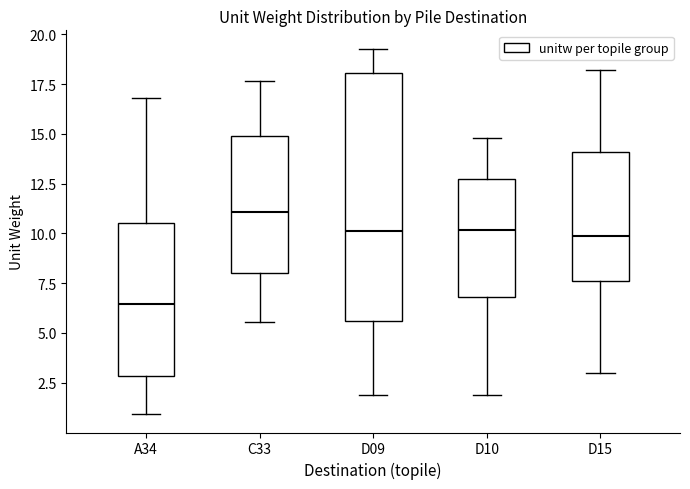

Reading left to right, transcribe this box plot: for each box, give where its median line is, the range the box spans, and where its two whiskers end, as read against the y-axis. The values are not printed on the chart, so give them approximately, as read against the axis.

A34: median 6.5, box 3.0 to 10.5, whiskers 1.0 to 17.0
C33: median 11.0, box 8.0 to 15.0, whiskers 5.5 to 17.5
D09: median 10.0, box 5.5 to 18.0, whiskers 2.0 to 19.5
D10: median 10.0, box 7.0 to 12.5, whiskers 2.0 to 15.0
D15: median 10.0, box 7.5 to 14.0, whiskers 3.0 to 18.0